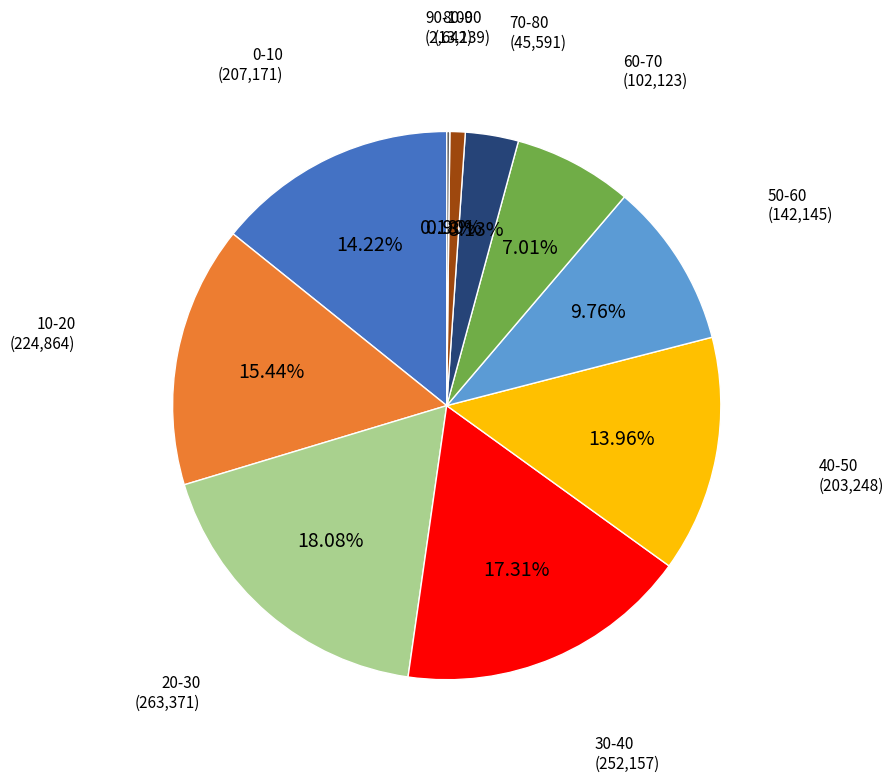

Is it true that 30-40 is 4% of the pie?

False